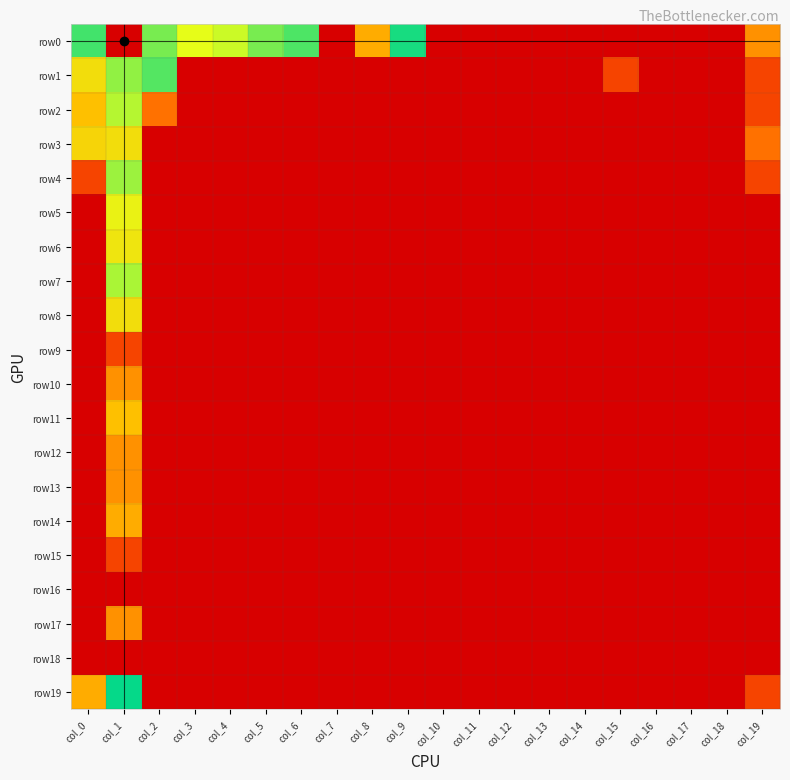

What is the maximum value shown in the chart?

7.1